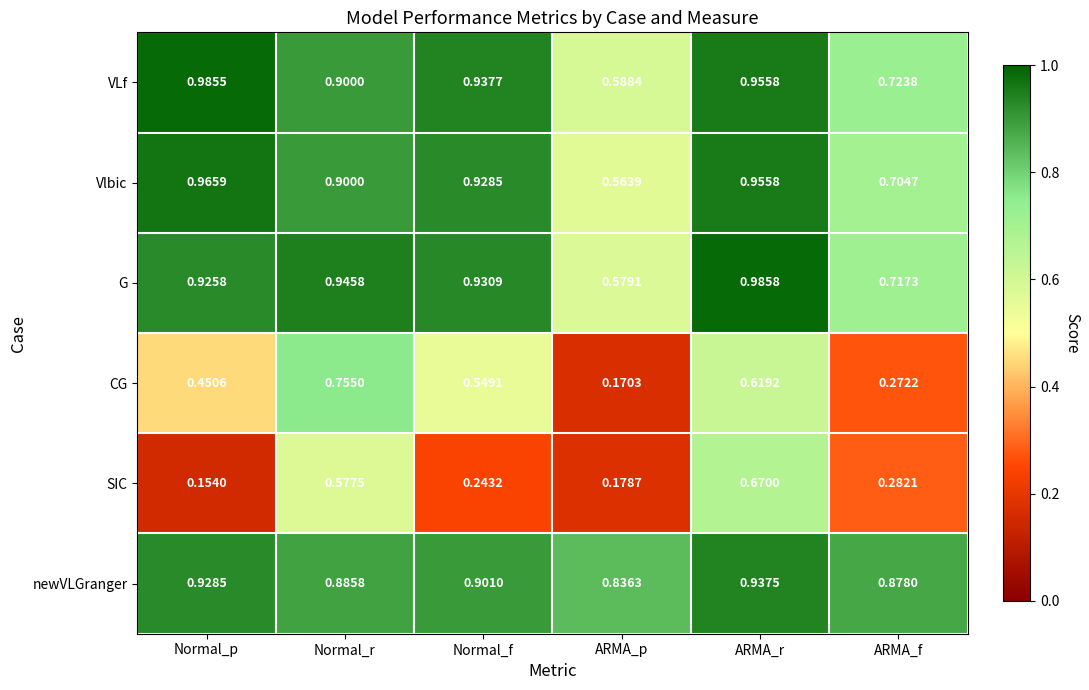

Which series has the widest spread of values?

CG